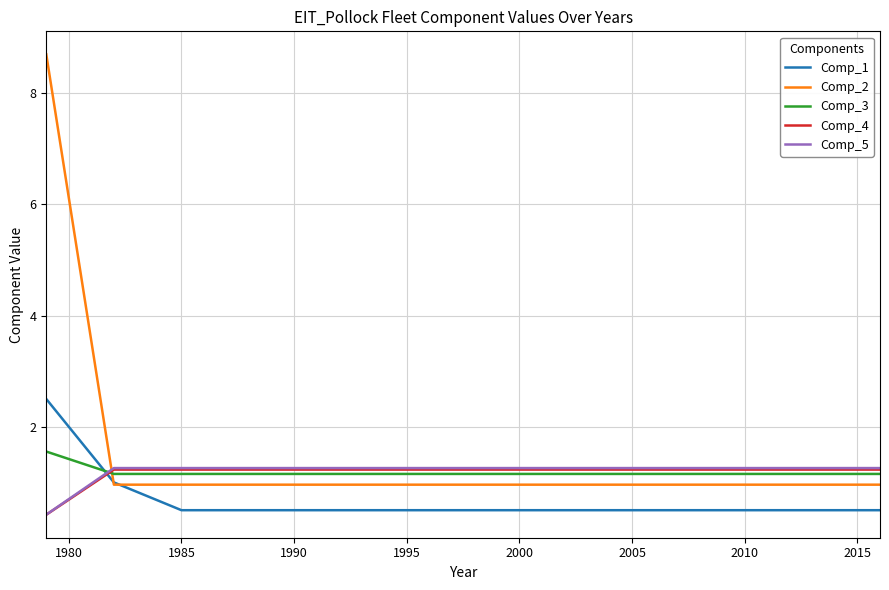

True or false: Comp_3 and Comp_2 intersect in this chart.

True